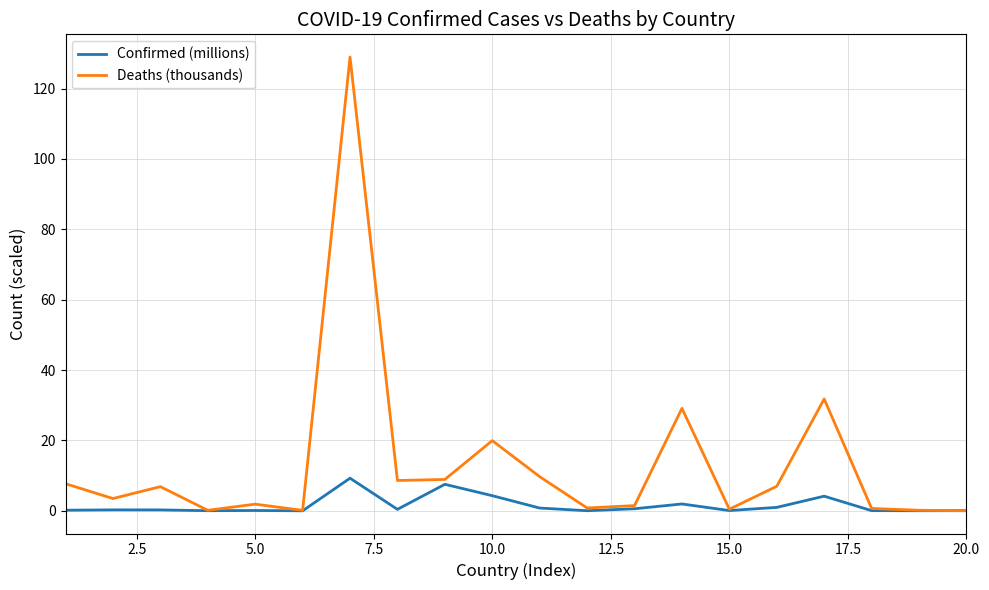

Which series has the largest total across all categories?

Deaths (thousands)